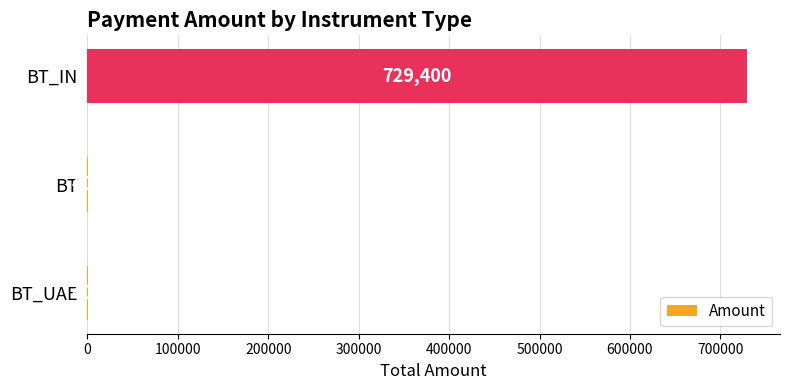

Reading bottom to top, list all the values displayed in this chart.

BT_UAE=400	BT=400	BT_IN=729400